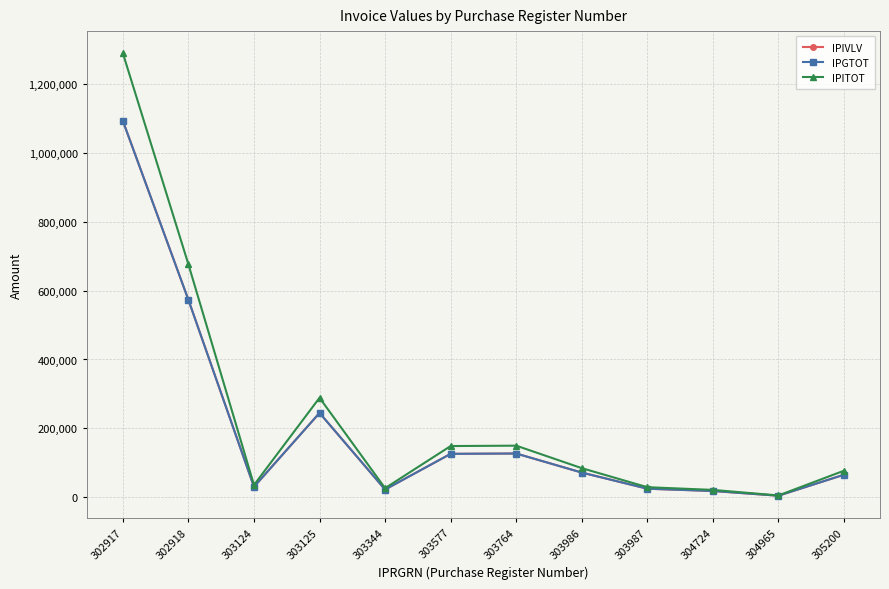

What is the value of the IPITOT point at the 4th from the left?

288682.3